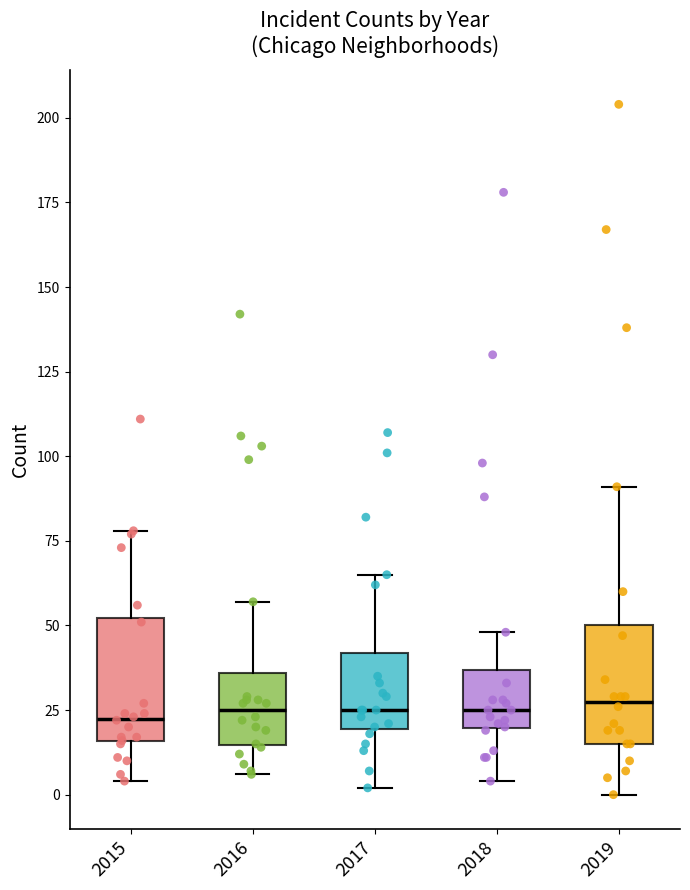

Reading left to right, transcribe this box plot: for each box, give where its median line is, the range the box spans, and where its two whiskers end, as read against the y-axis. The values are not printed on the chart, so give them approximately, as read against the axis.

2015: median 25, box 15 to 50, whiskers 5 to 80
2016: median 25, box 15 to 35, whiskers 5 to 55
2017: median 25, box 20 to 40, whiskers 0 to 65
2018: median 25, box 20 to 35, whiskers 5 to 50
2019: median 30, box 15 to 50, whiskers 0 to 90